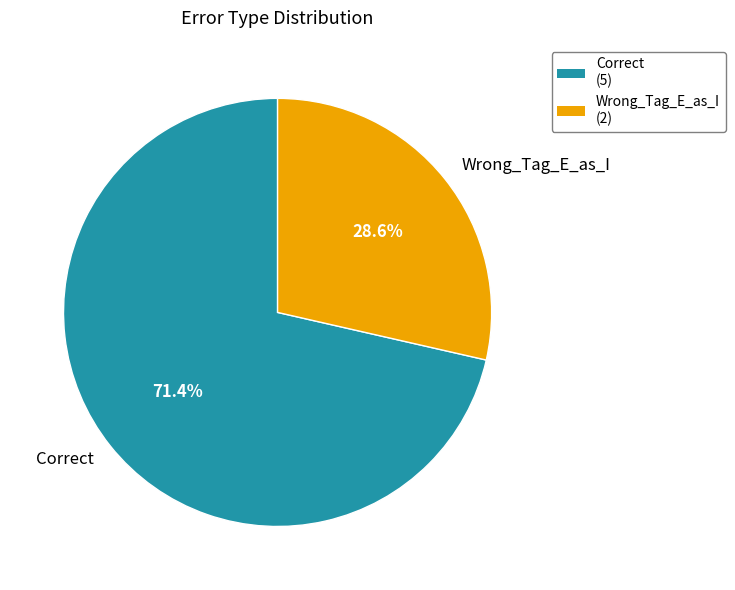

How many slices are in this pie chart?

2